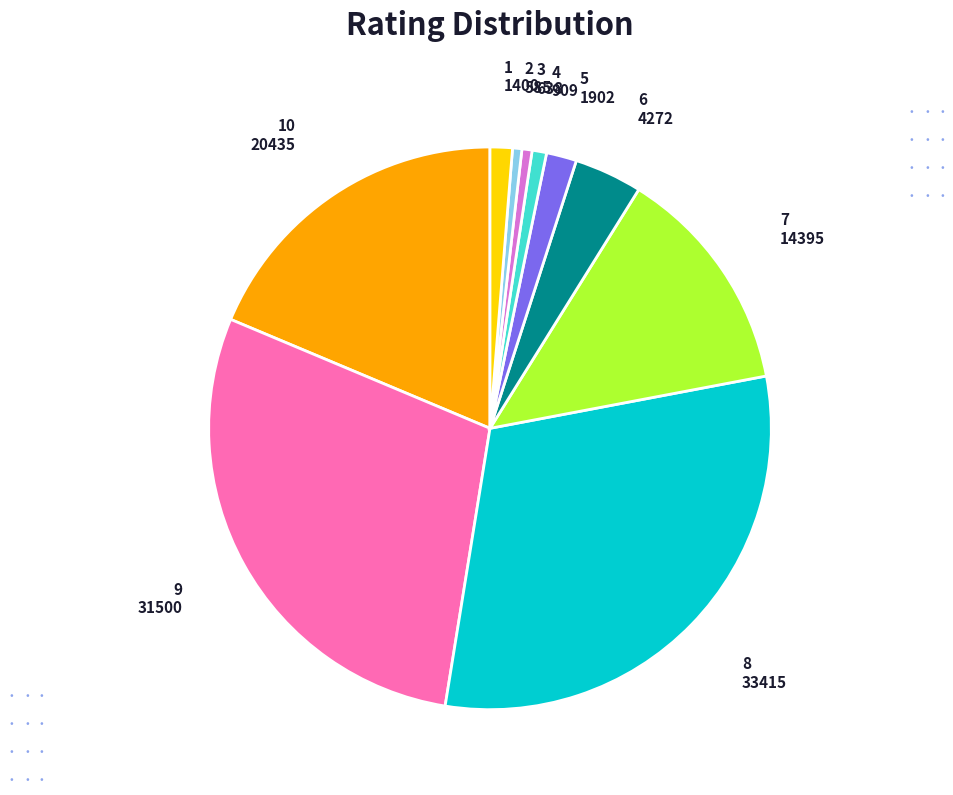

Is there a majority slice in this chart?

No